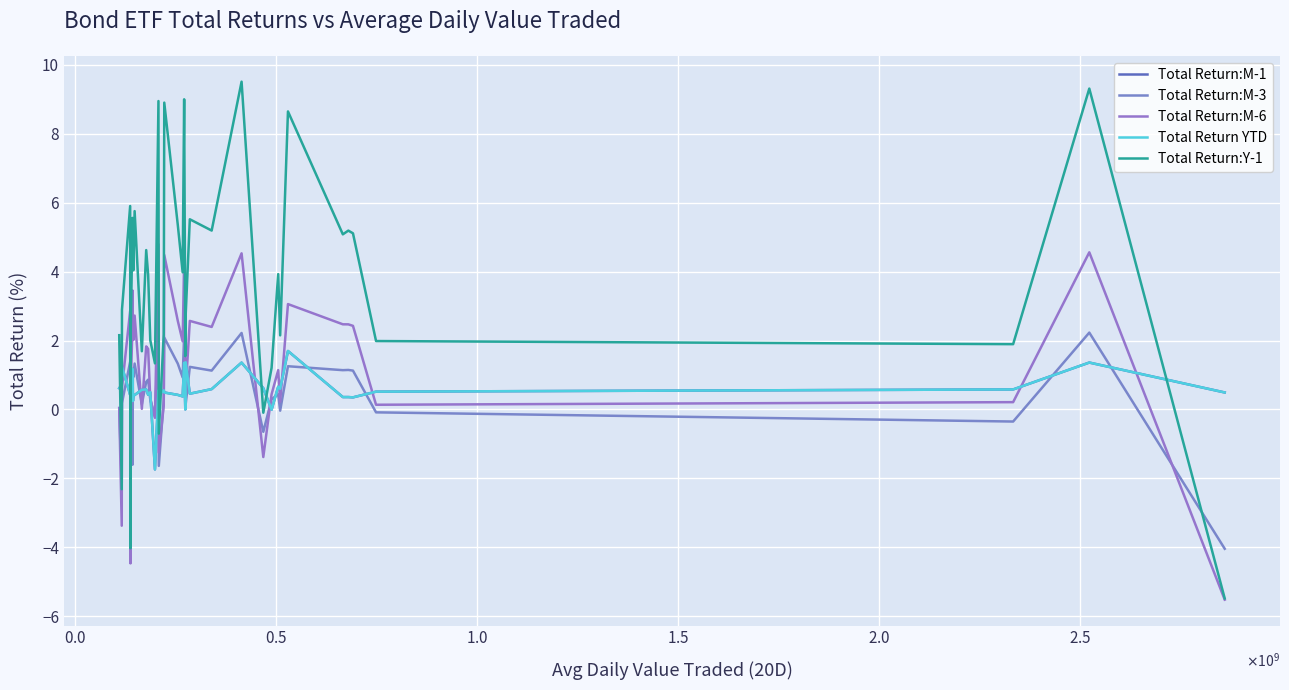

Is this an area chart (filled region under the line)?

No